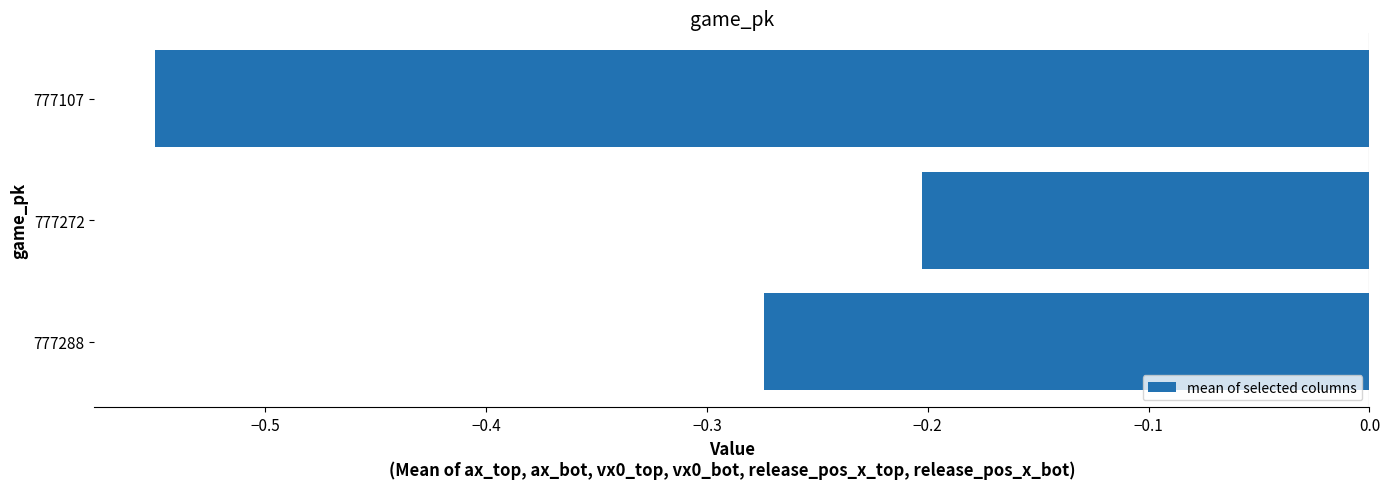

List the labels in order of value, largest first.

777272, 777288, 777107